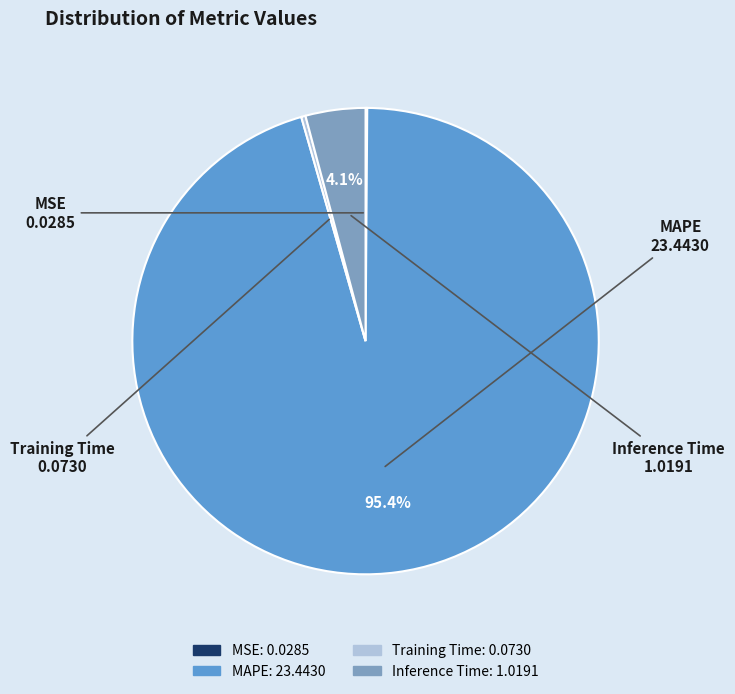

Which category accounts for the majority?

MAPE